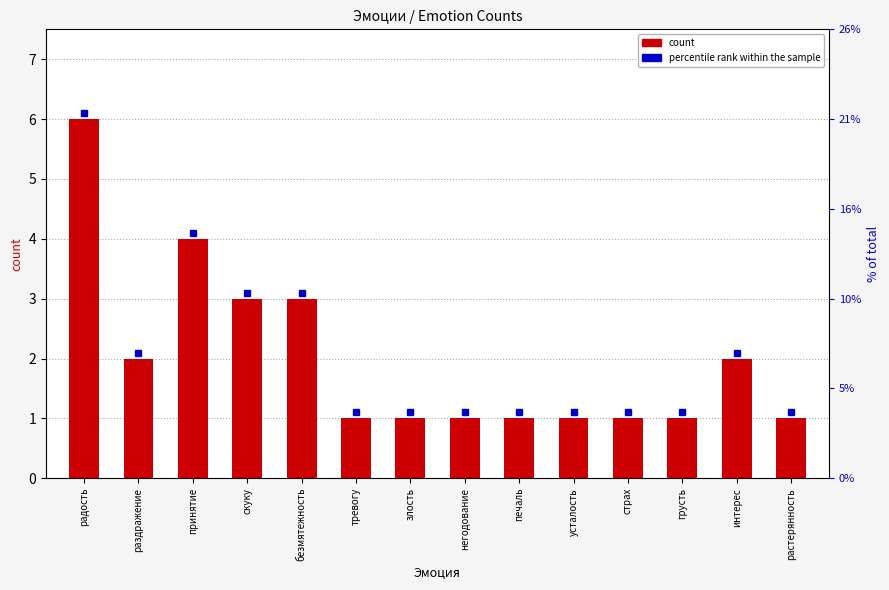

Which label corresponds to the largest value in the chart?

радость